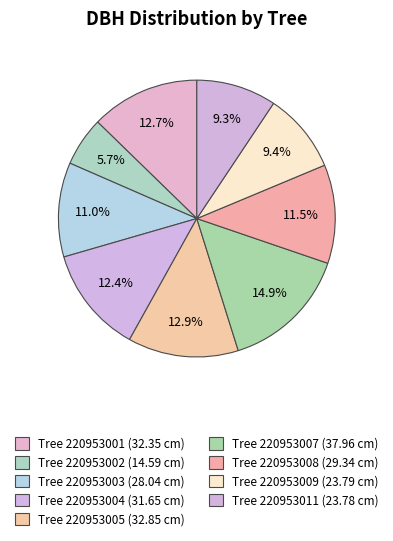

Rank the categories by value from lowest to highest.

220953002, 220953011, 220953009, 220953003, 220953008, 220953004, 220953001, 220953005, 220953007